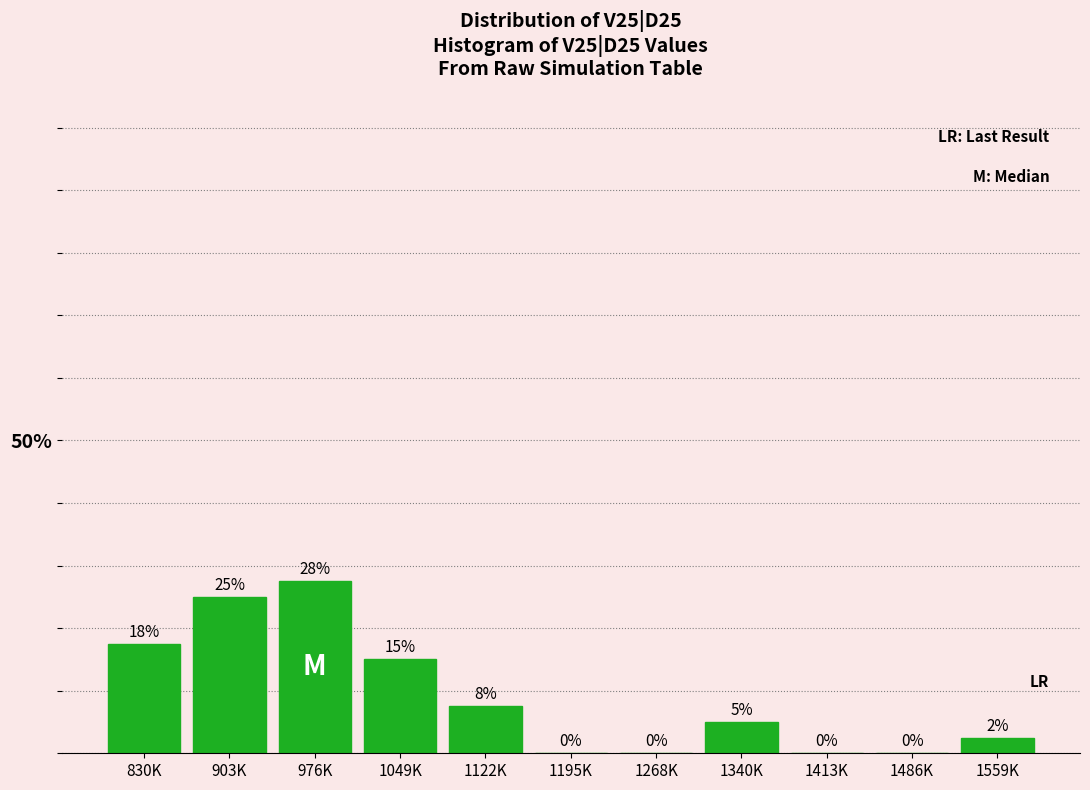

What value does the data have at 976K?

27.5